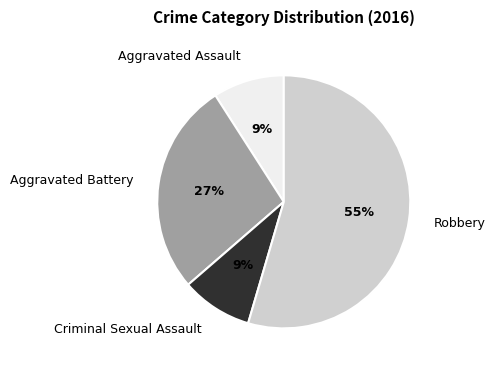

What is the ratio of the value at Aggravated Battery to the value at Robbery?

0.5